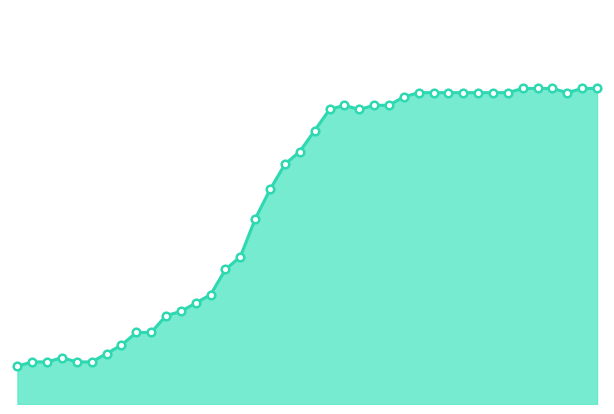

How many lines are shown in the chart?

1